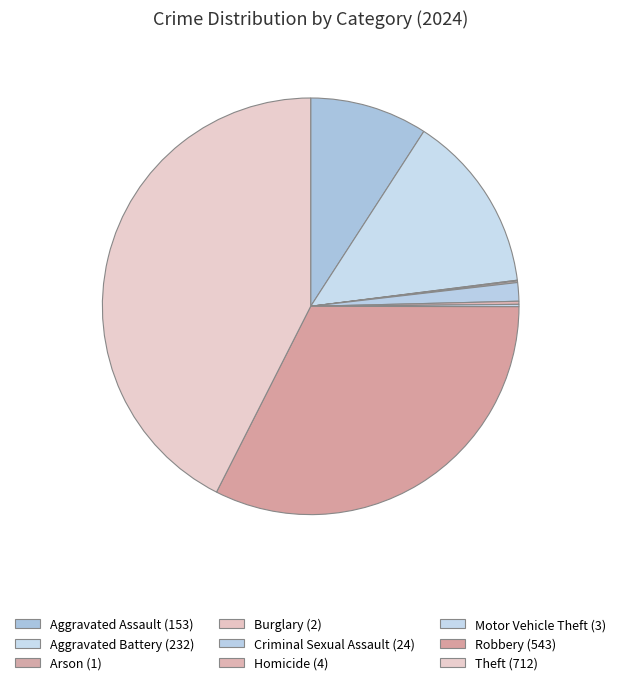

How many slices are in this pie chart?

9